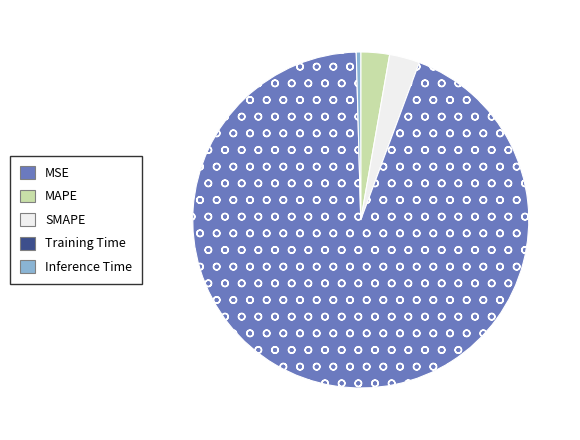

Is there a majority slice in this chart?

Yes